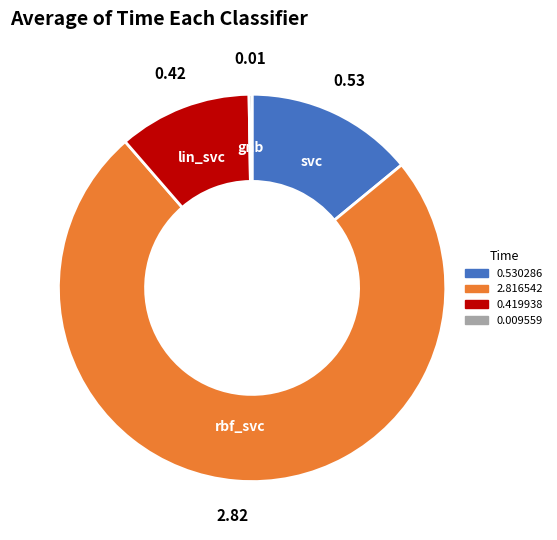

Is the sum of rbf_svc and svc greater than half?

Yes